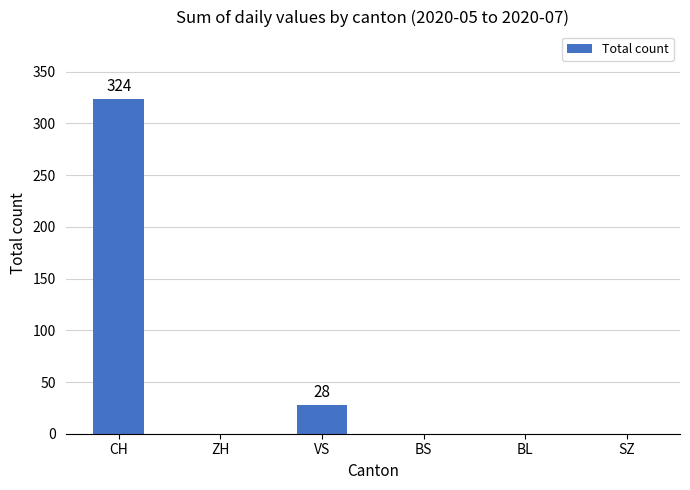

The value at BL is 0. True or false?

True